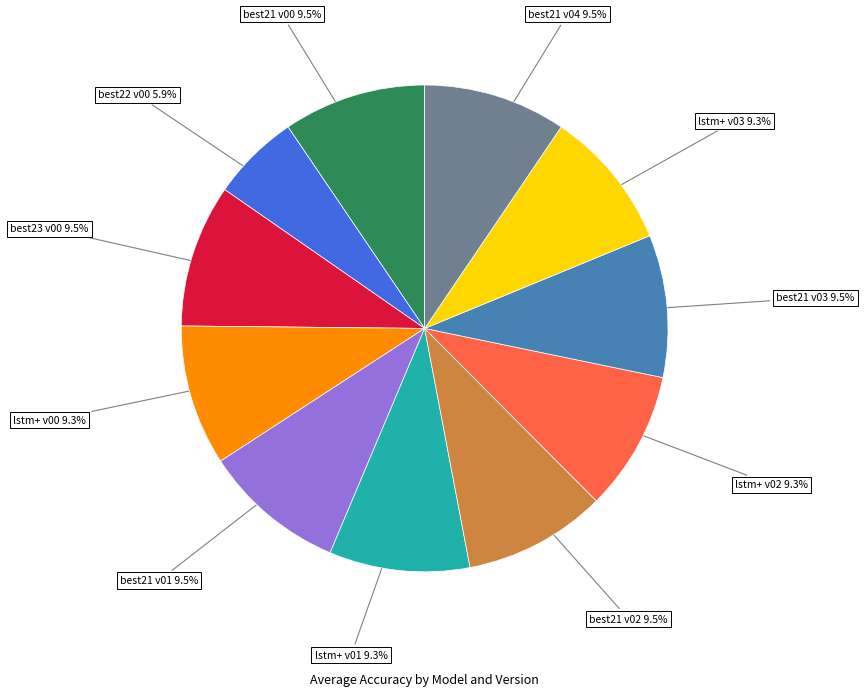

Is there any slice that represents more than half of the pie?

No